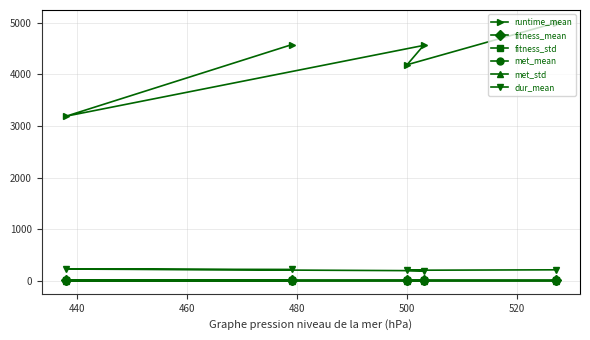

Which series has the largest range (max minus min)?

runtime_mean